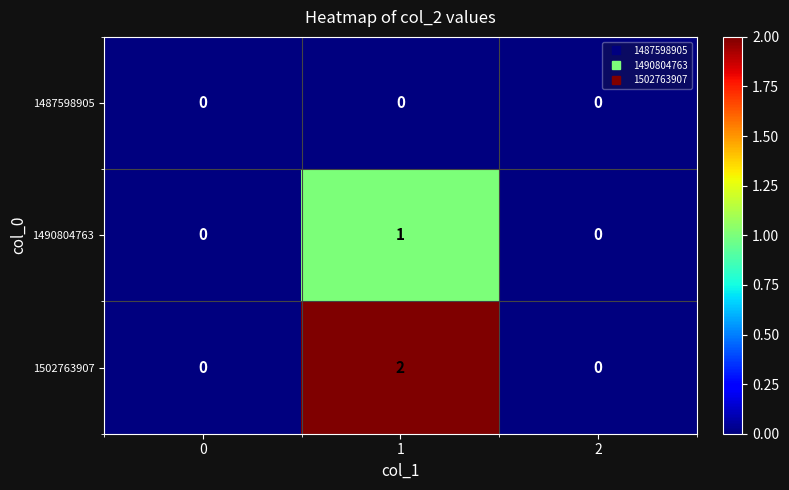

The 1502763907 series shows 2 at 1. True or false?

True